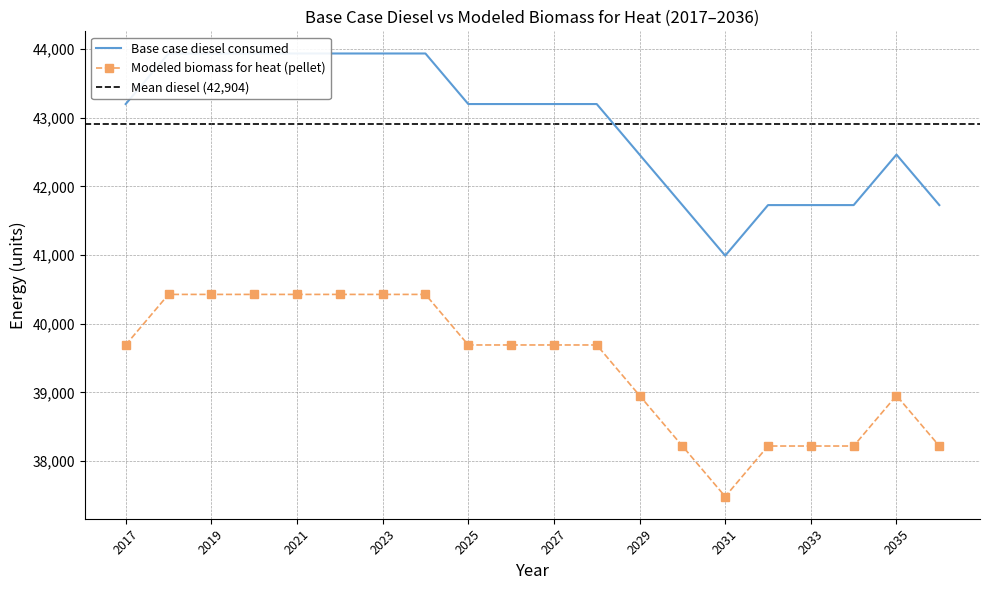

Which series has the widest spread of values?

Base case diesel consumed